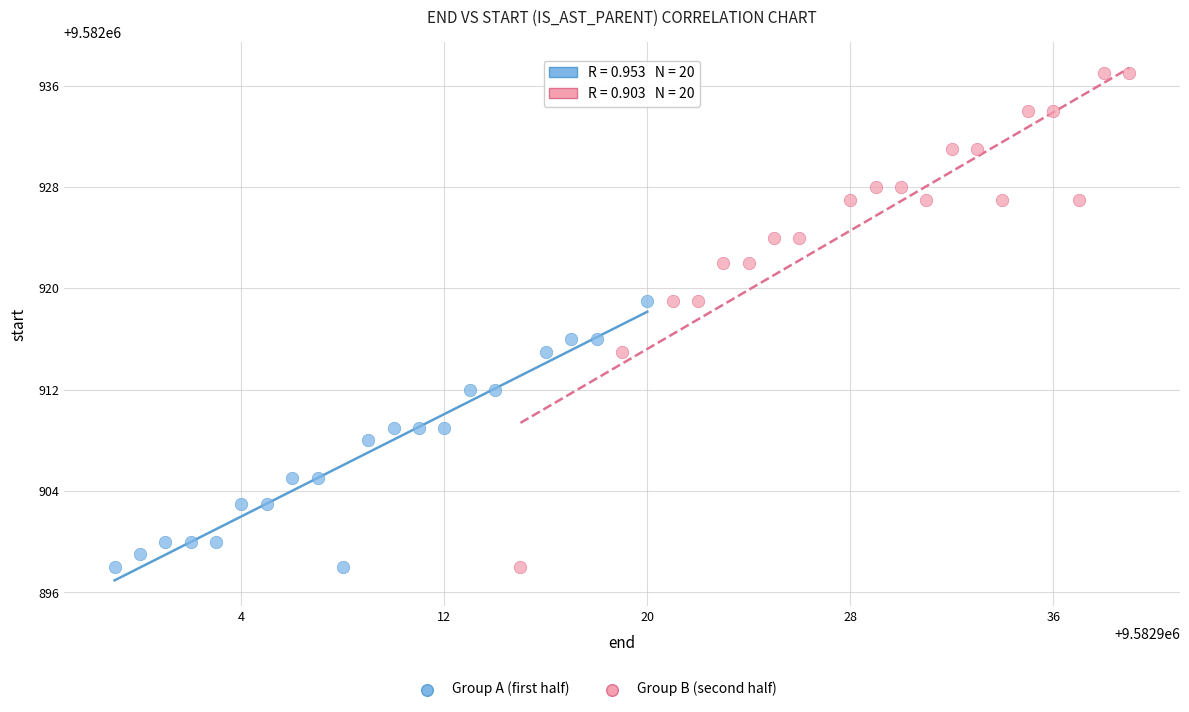

Which series contains the highest Y value?

Group B (second half)